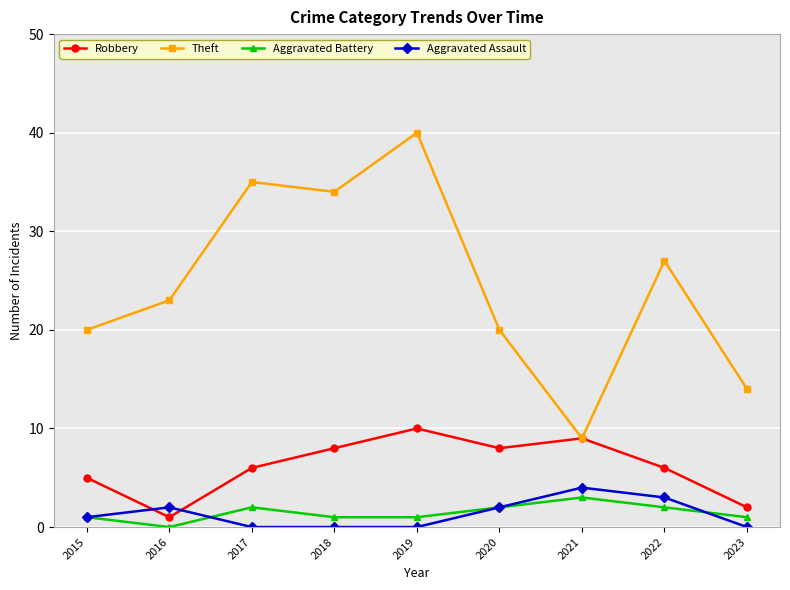

How many lines are shown in the chart?

4